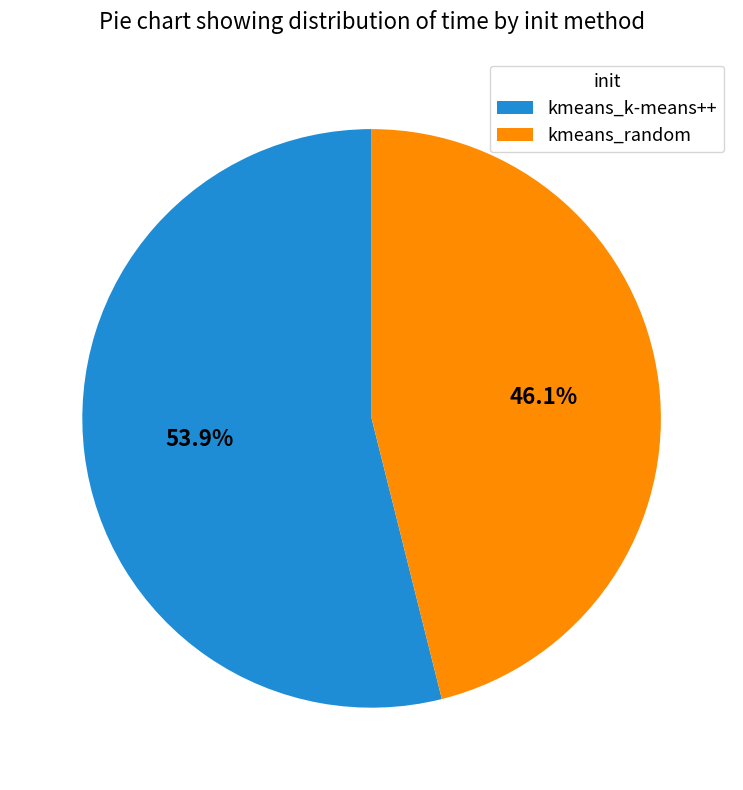

Which has a higher value, kmeans_random or kmeans_k-means++?

kmeans_k-means++